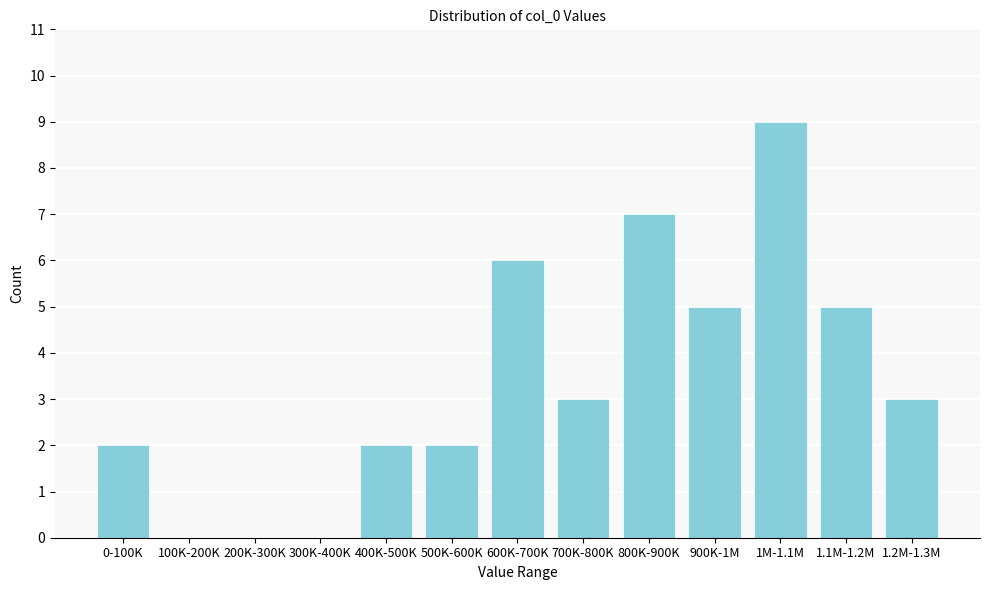

Reading left to right, list all the values displayed in this chart.

0-100K=2	100K-200K=0	200K-300K=0	300K-400K=0	400K-500K=2	500K-600K=2	600K-700K=6	700K-800K=3	800K-900K=7	900K-1M=5	1M-1.1M=9	1.1M-1.2M=5	1.2M-1.3M=3